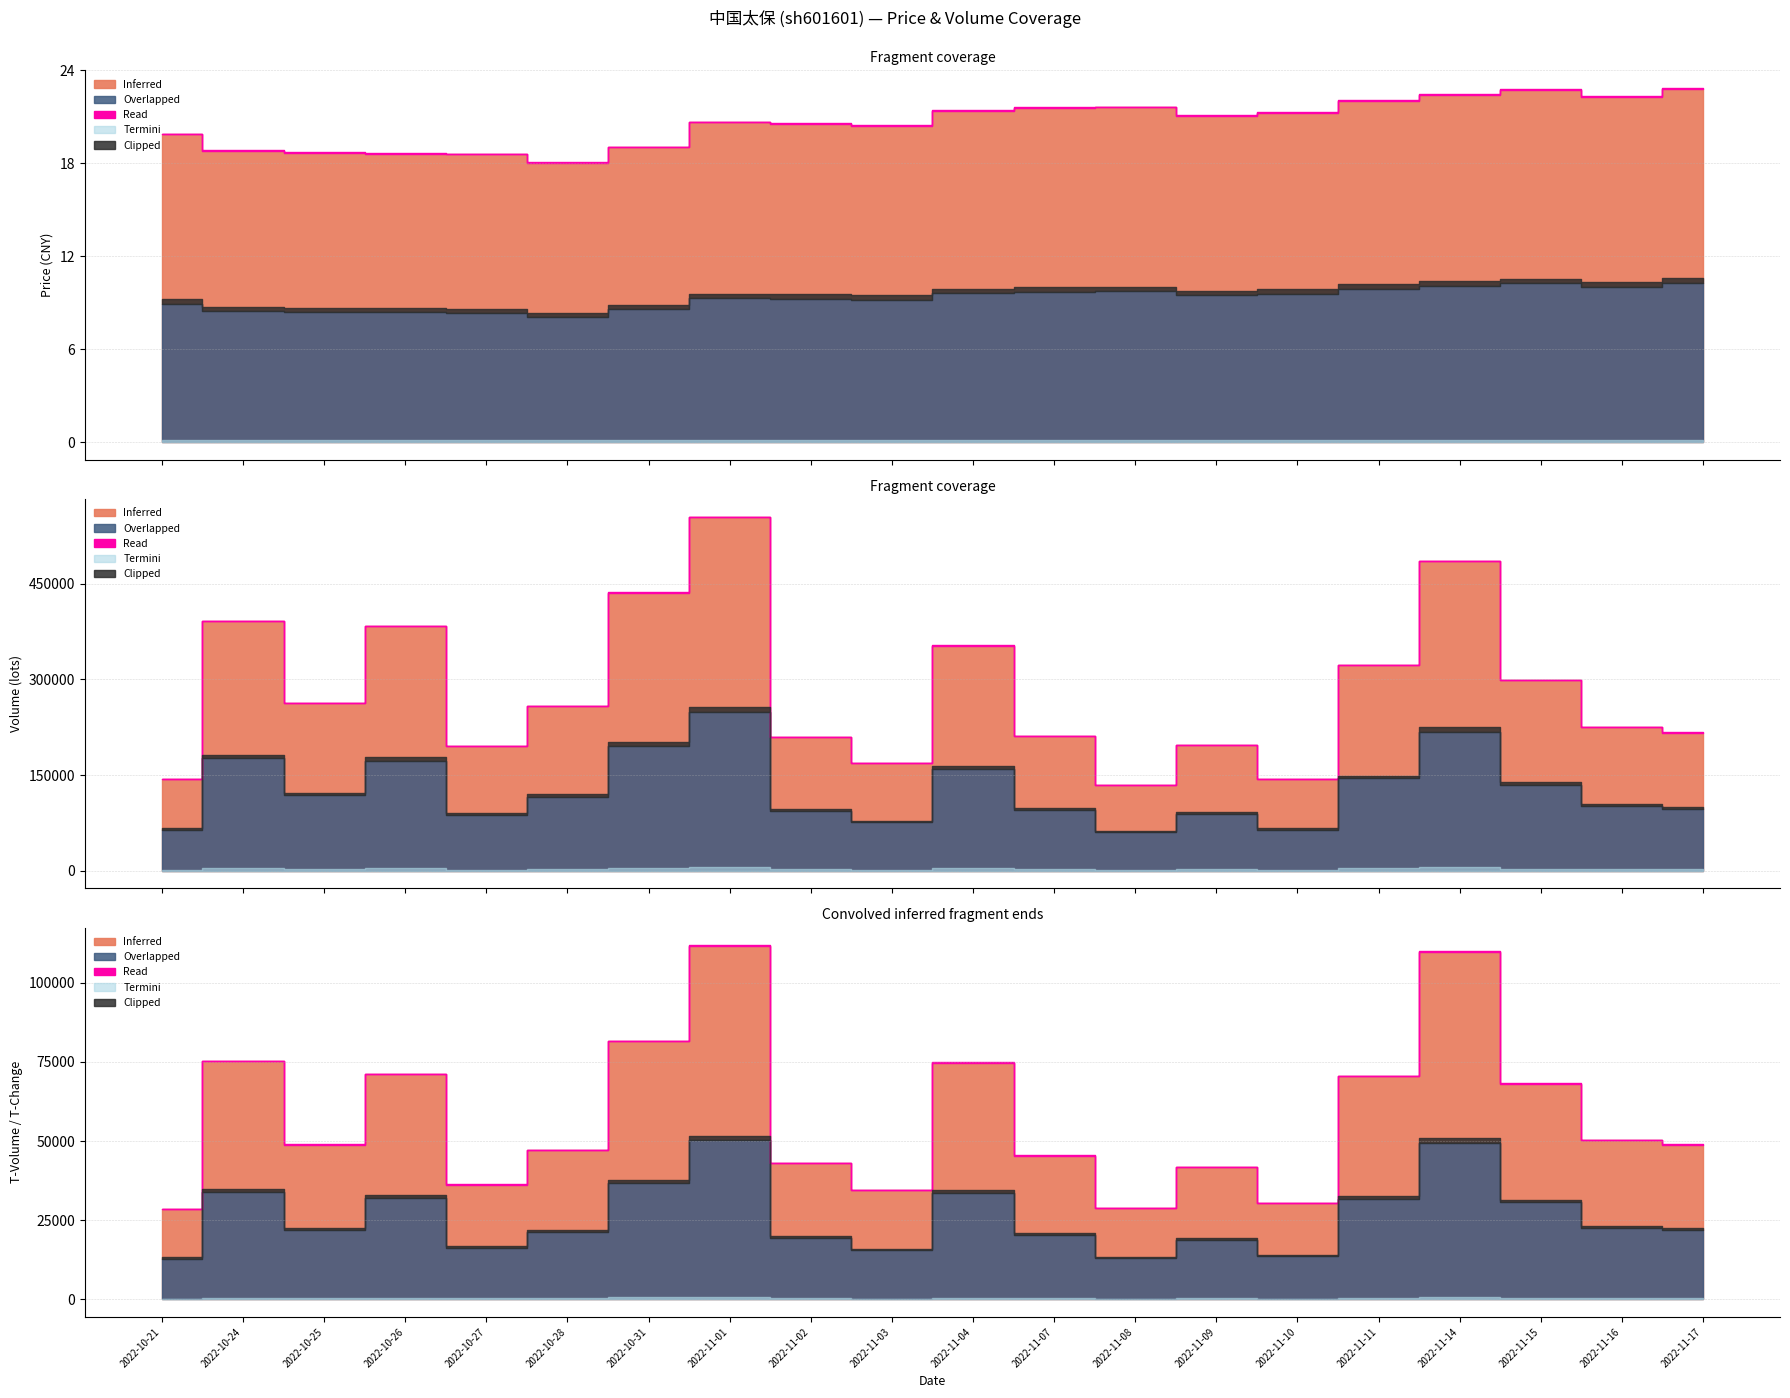

What is the difference between the price values at 2022-11-07 and 2022-11-03?

1.1